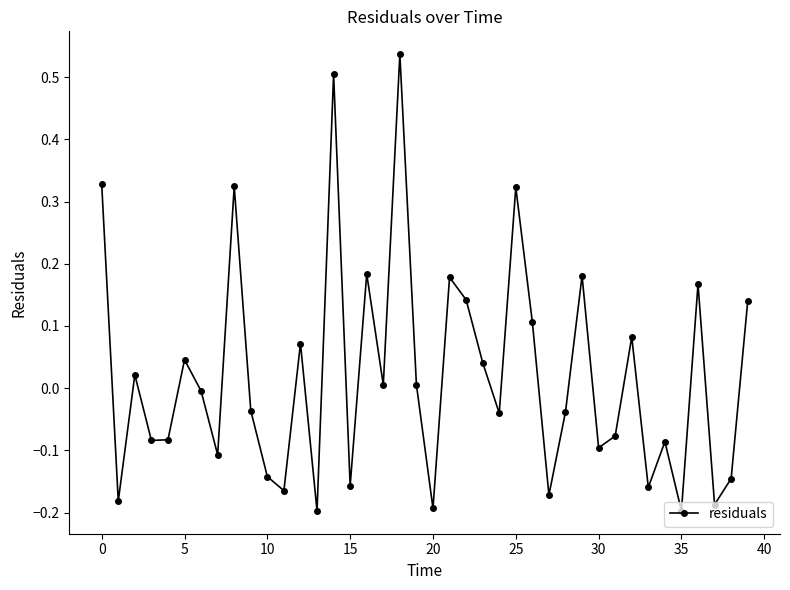

How many points are lower than both their immediate neighbors (excluding endpoints)?

14